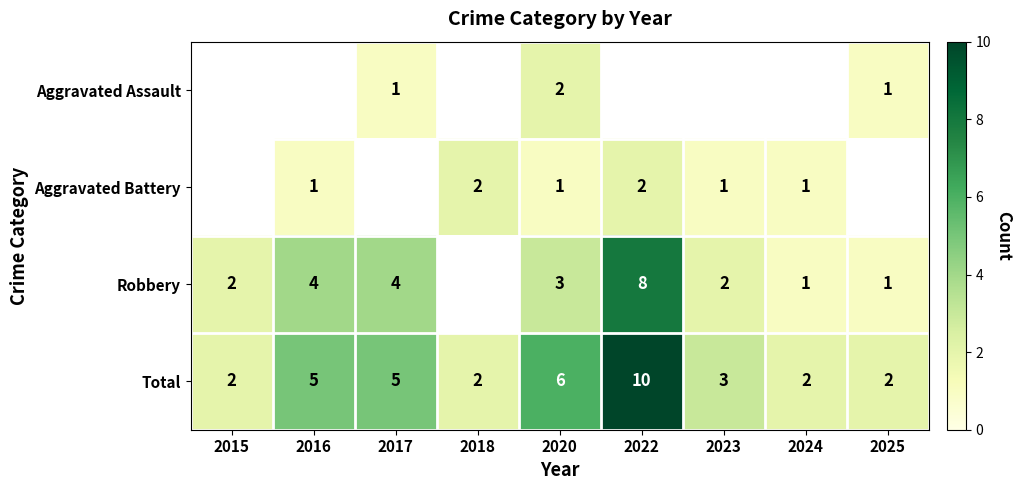

What is the sum of the Total values at 2015 and 2023?

5